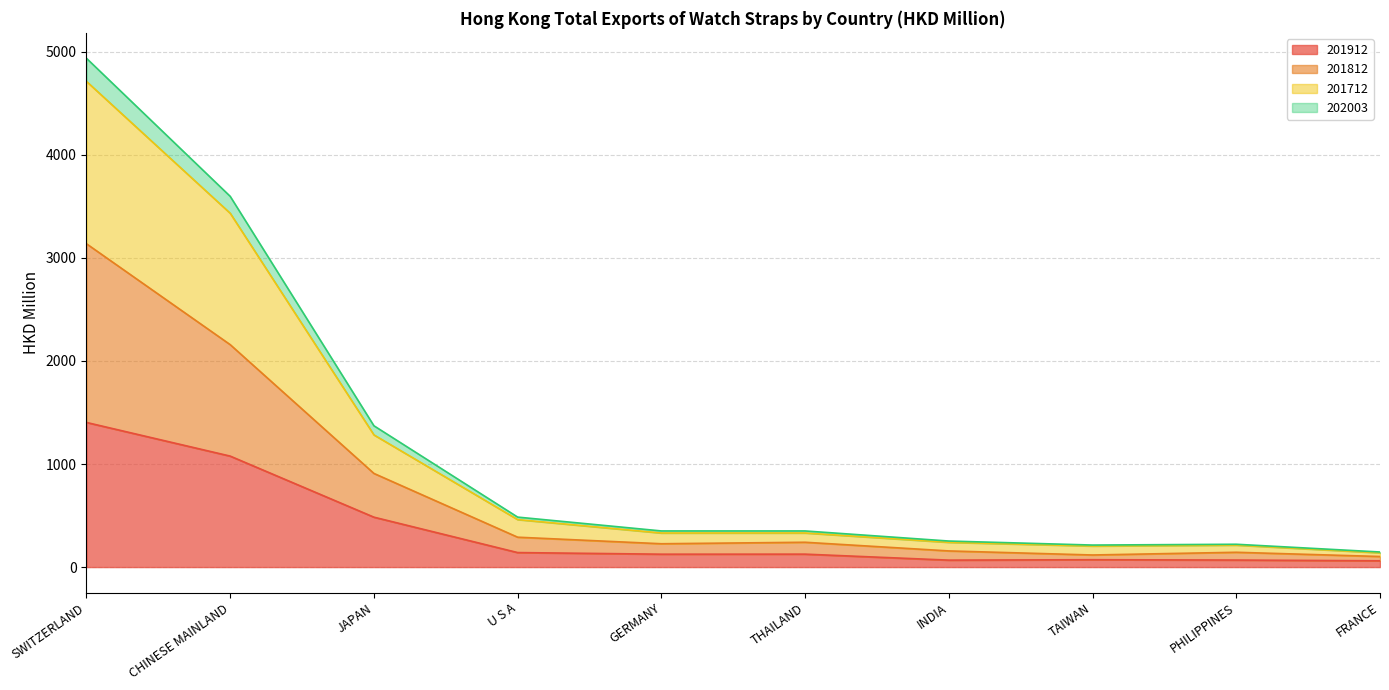

At which category is the sum across all series the highest?

SWITZERLAND